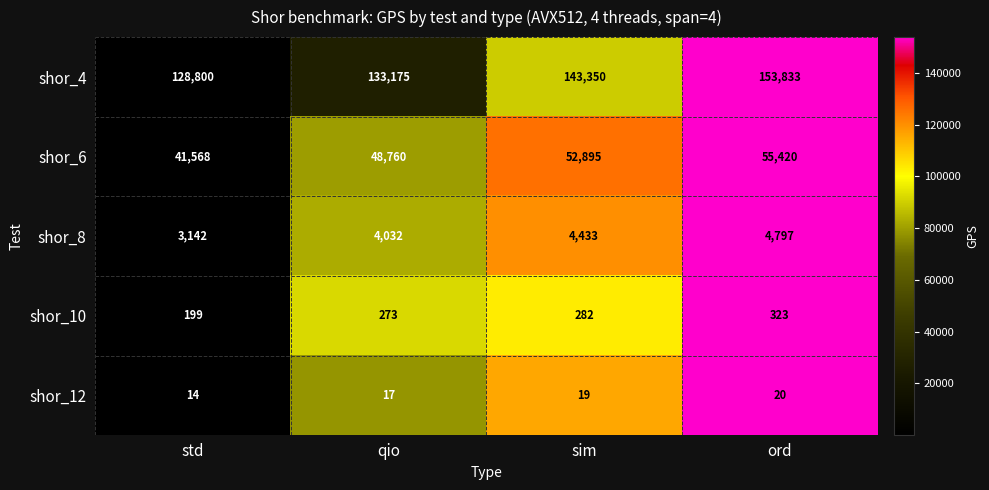

What is the total value across all series at sim?

200979